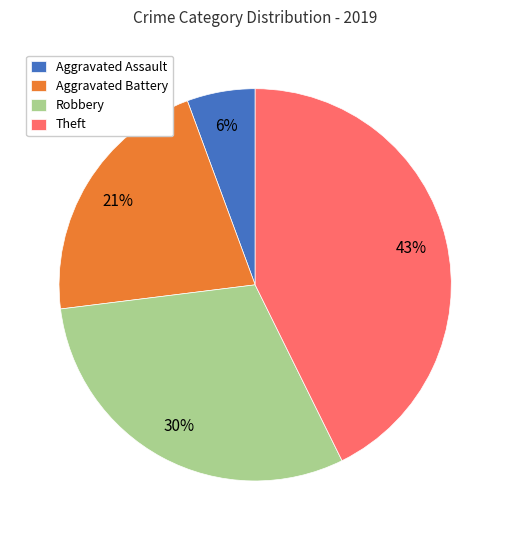

To the nearest percent, what is the combined percentage of Aggravated Assault and Aggravated Battery?

27%